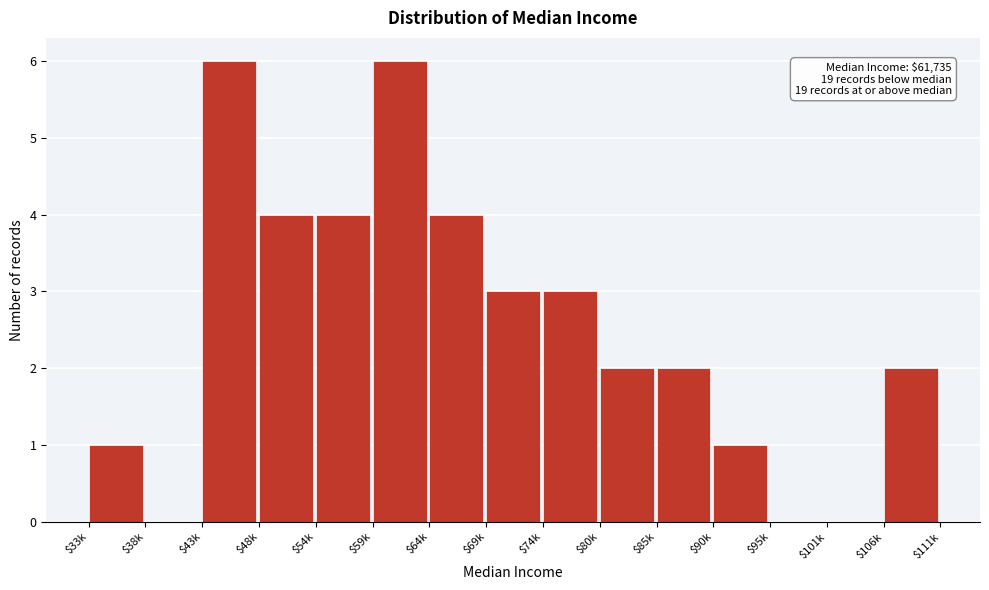

What is the sum of all values?

38